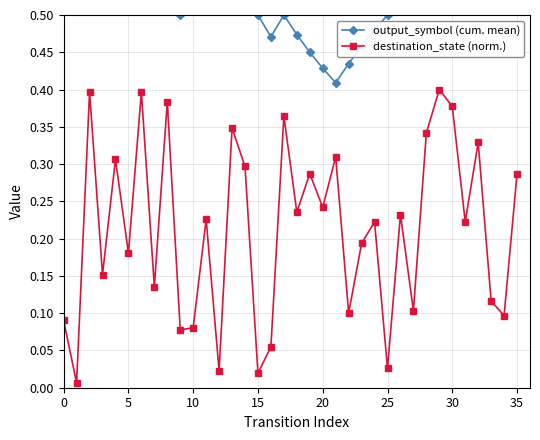

In destination_state (norm.), how many points are lower than both neighbors (excluding endpoints)?

14